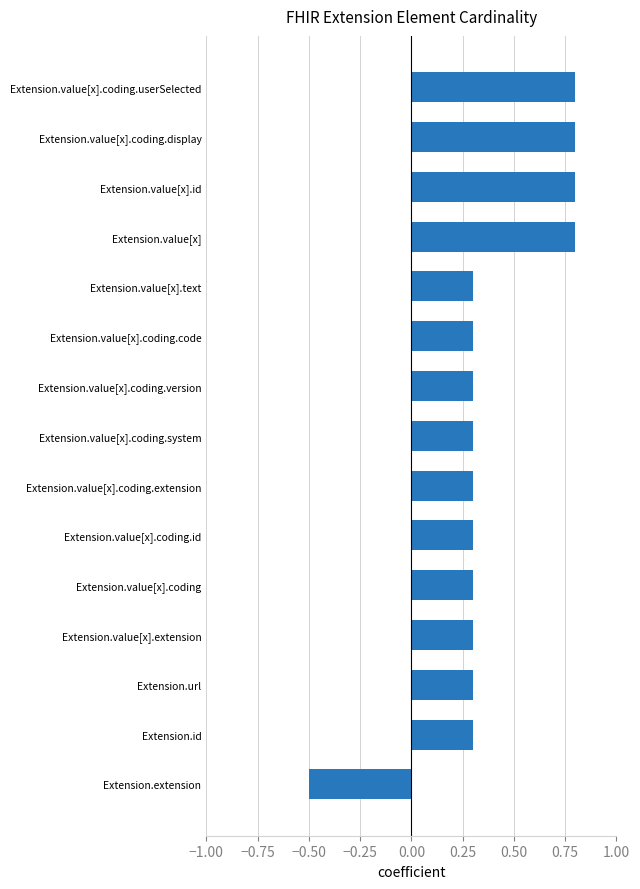

How many data points are less than 0?

1